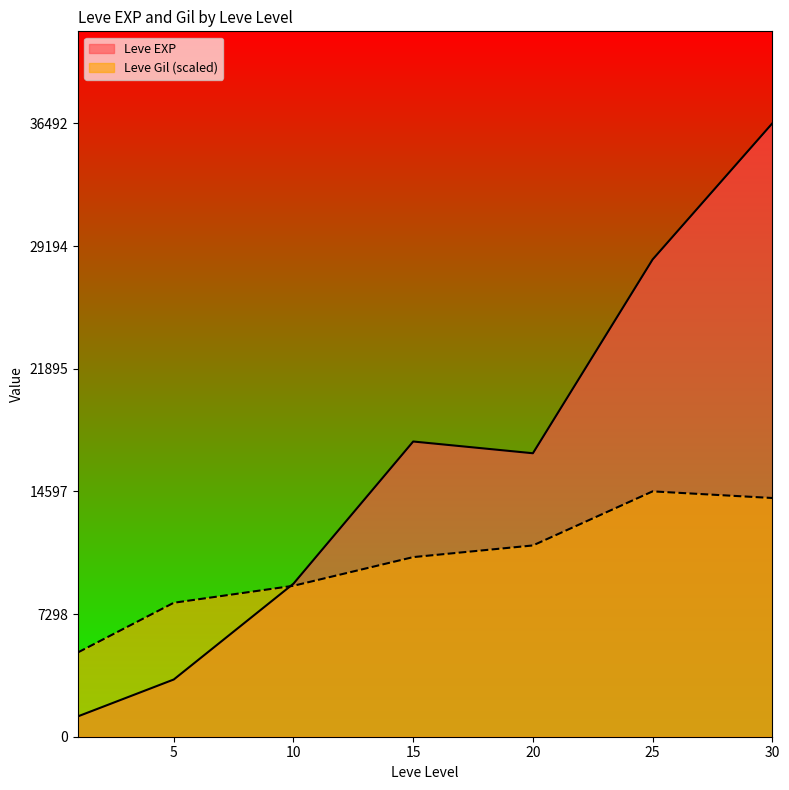

What is the approximate value of Leve EXP at 25?

28393.3